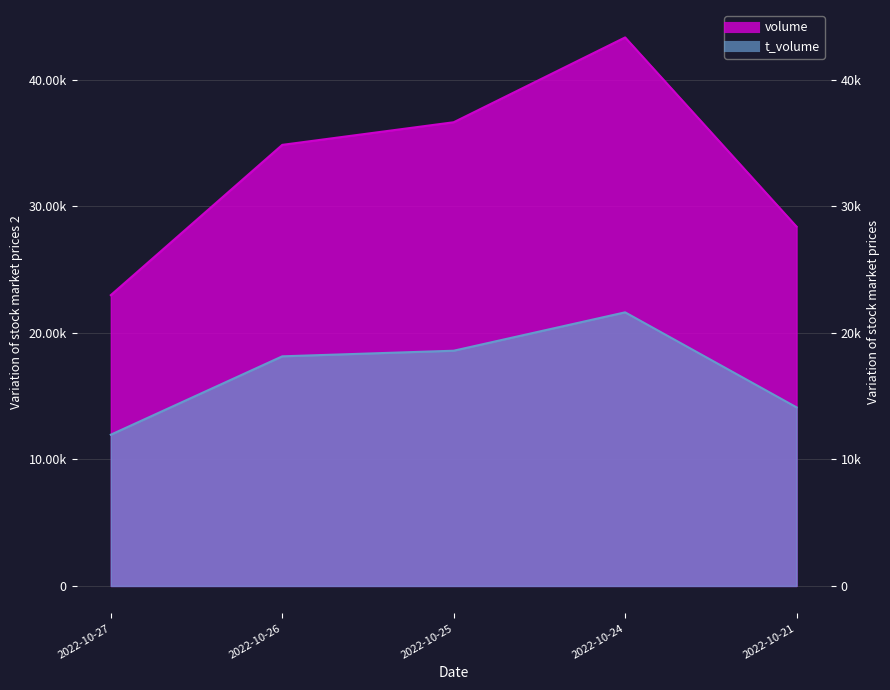

Reading left to right, transcribe all the data shown in this chart.

volume: 2022-10-27=22988	2022-10-26=34866	2022-10-25=36654	2022-10-24=43359	2022-10-21=28399
t_volume: 2022-10-27=11957	2022-10-26=18151	2022-10-25=18594	2022-10-24=21629	2022-10-21=14118